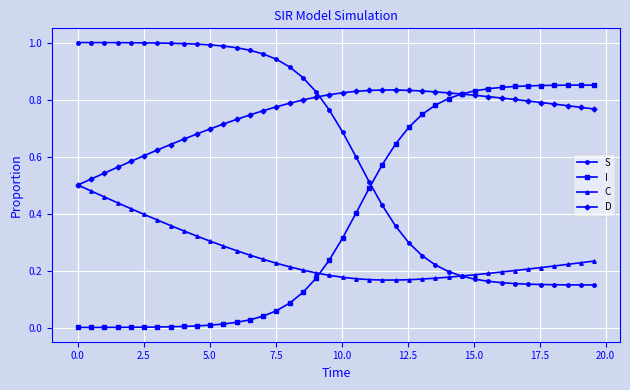

Which series has the largest total across all categories?

D